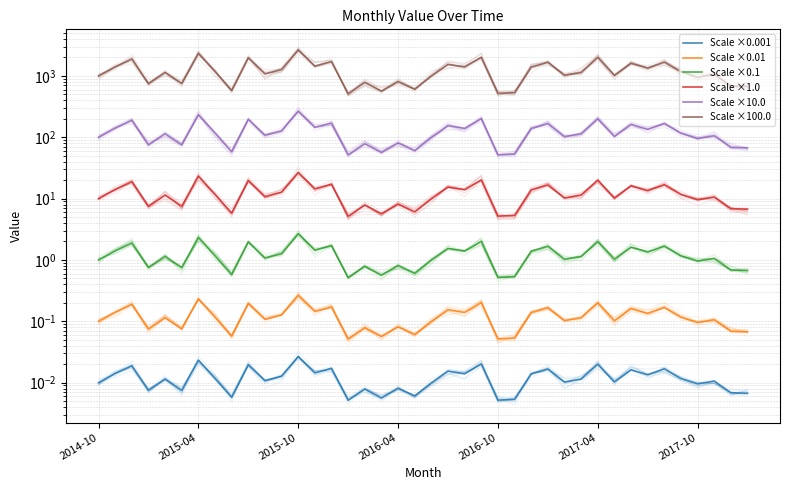

Which series has the largest range (max minus min)?

Scale ×100.0